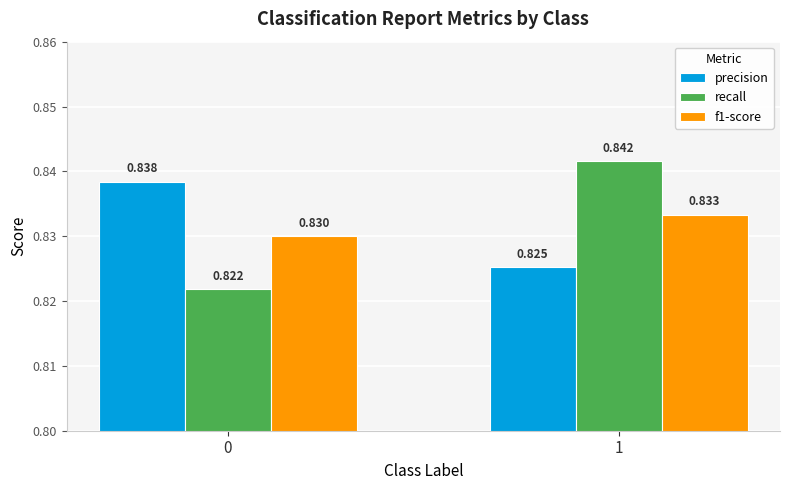

At which label is precision closest to 0?

1